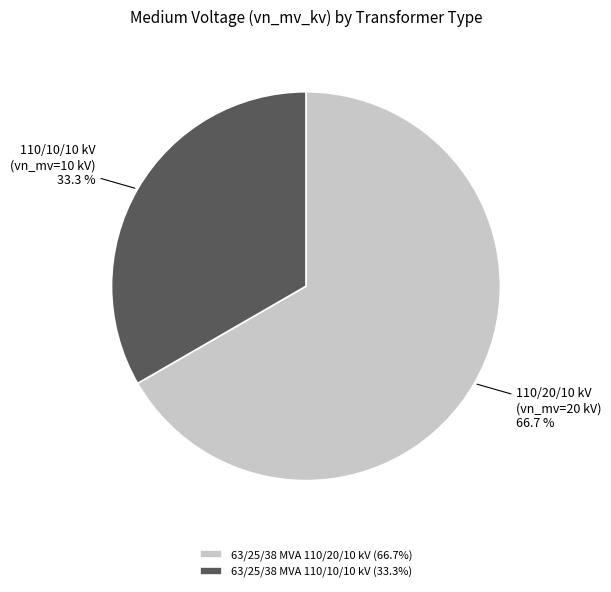

Between 63/25/38 MVA 110/10/10 kV and 63/25/38 MVA 110/20/10 kV, which is larger?

63/25/38 MVA 110/20/10 kV